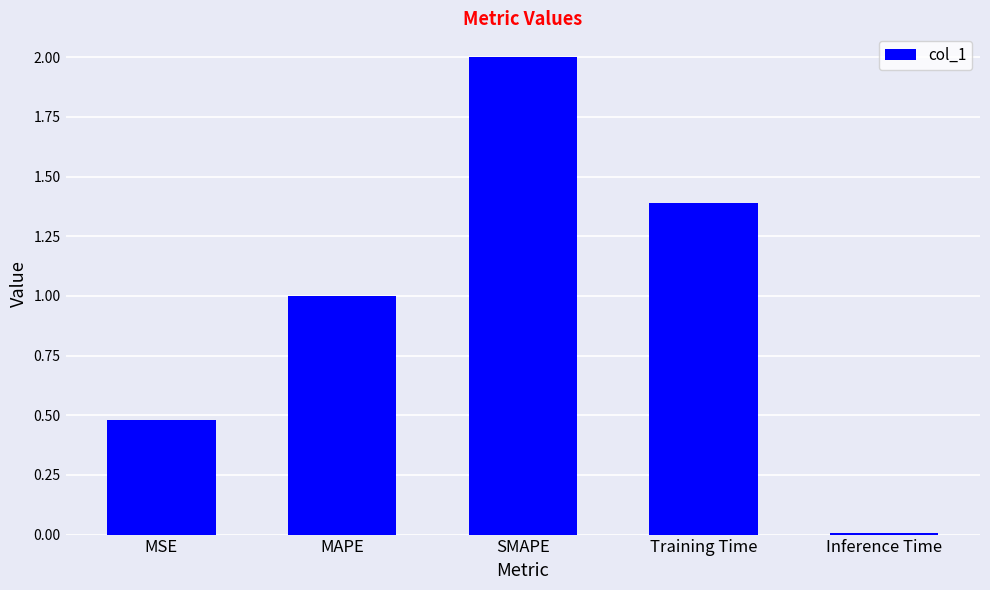

At which label does the data first exceed 1?

MAPE